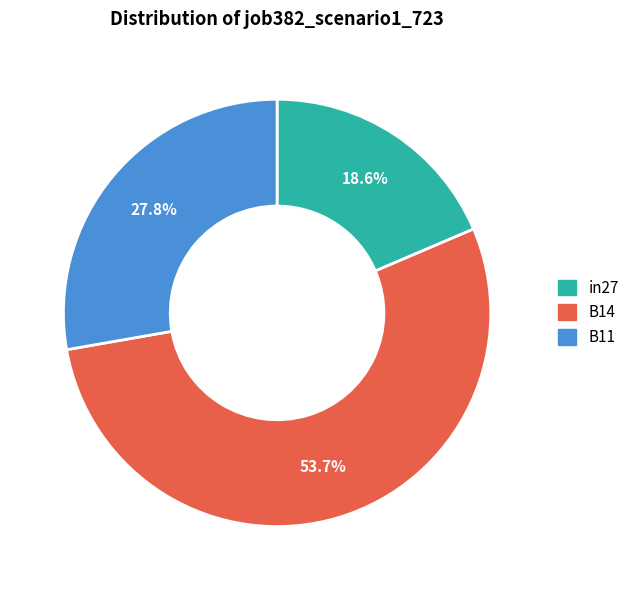

Combined, do B11 and B14 account for over 50%?

Yes